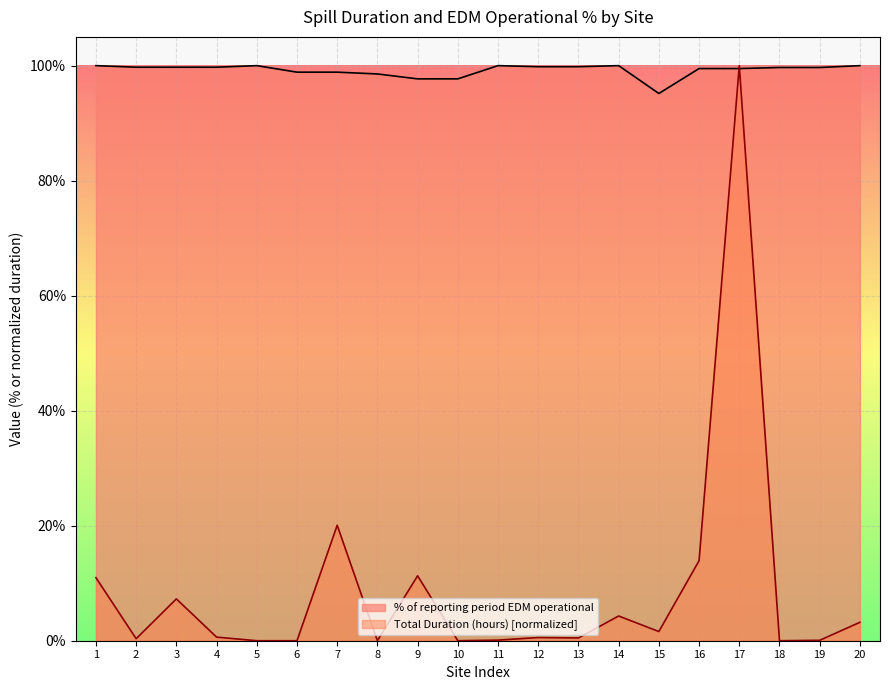

Between 7 and 19, which is larger?

19